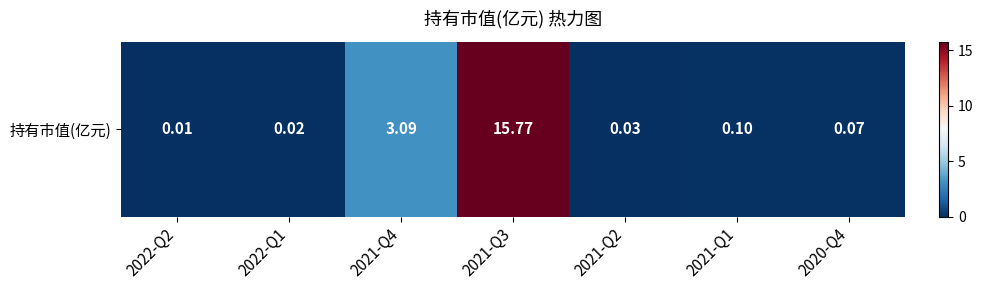

Rank the categories by value from highest to lowest.

2021-Q3, 2021-Q4, 2021-Q1, 2020-Q4, 2021-Q2, 2022-Q1, 2022-Q2